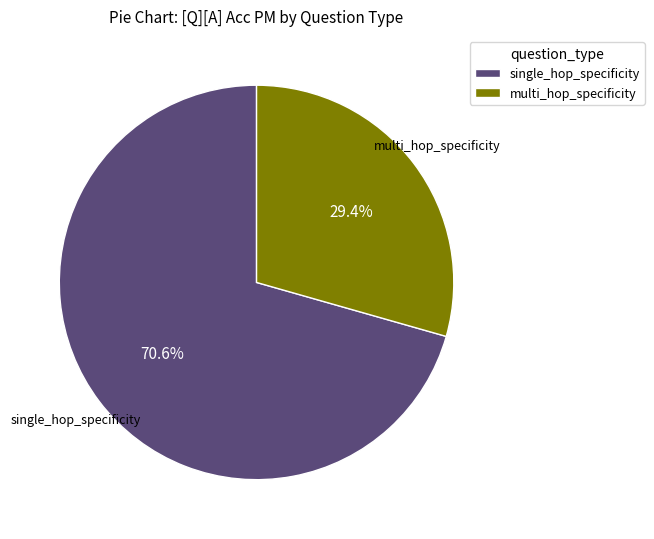

What is the majority slice?

single_hop_specificity